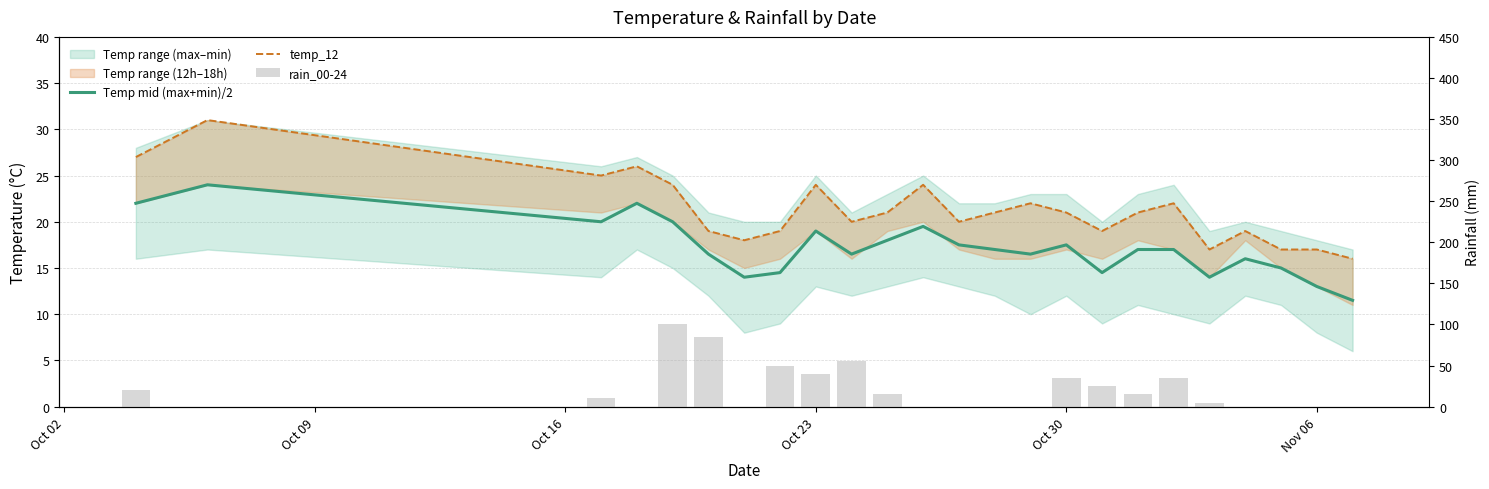

Reading left to right, extract all data points from this chart.

Temp mid (max+min)/2: 22.0	24.0	20.0	22.0	20.0	16.5	14.0	14.5	19.0	16.5	18.0	19.5	17.5	17.0	16.5	17.5	14.5	17.0	17.0	14.0	16.0	15.0	13.0	11.5
temp_12: 27.0	31.0	25.0	26.0	24.0	19.0	18.0	19.0	24.0	20.0	21.0	24.0	20.0	21.0	22.0	21.0	19.0	21.0	22.0	17.0	19.0	17.0	17.0	16.0
rain_00-24: 20.0	0.0	10.0	0.0	100.0	85.0	0.0	50.0	40.0	55.0	15.0	0.0	0.0	0.0	0.0	35.0	25.0	15.0	35.0	5.0	0.0	0.0	0.0	0.0